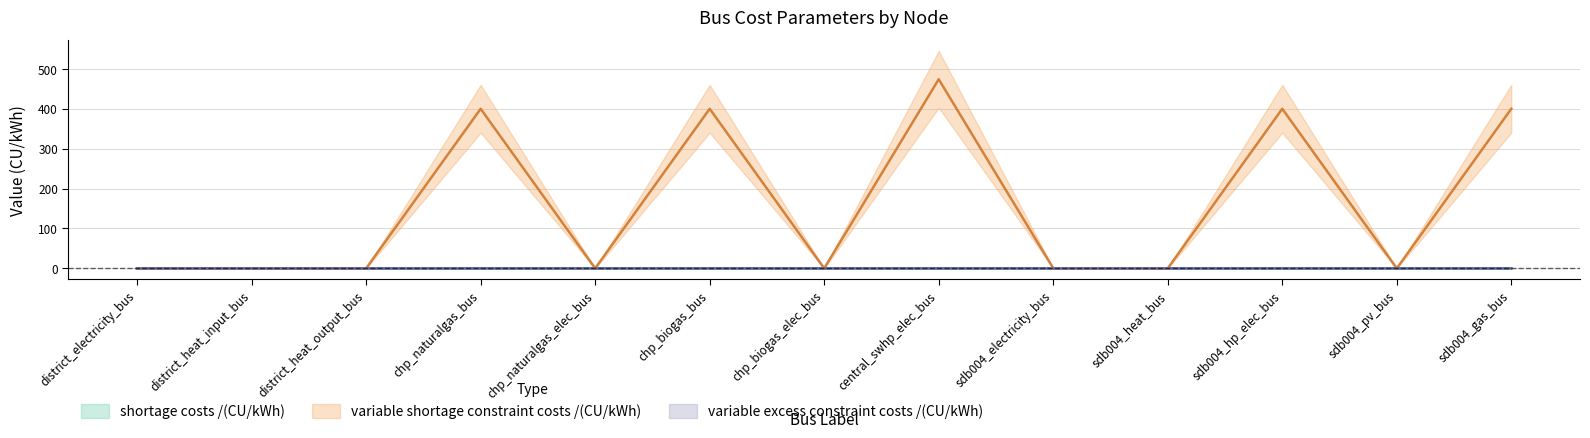

At which category is the sum across all series the highest?

central_swhp_elec_bus